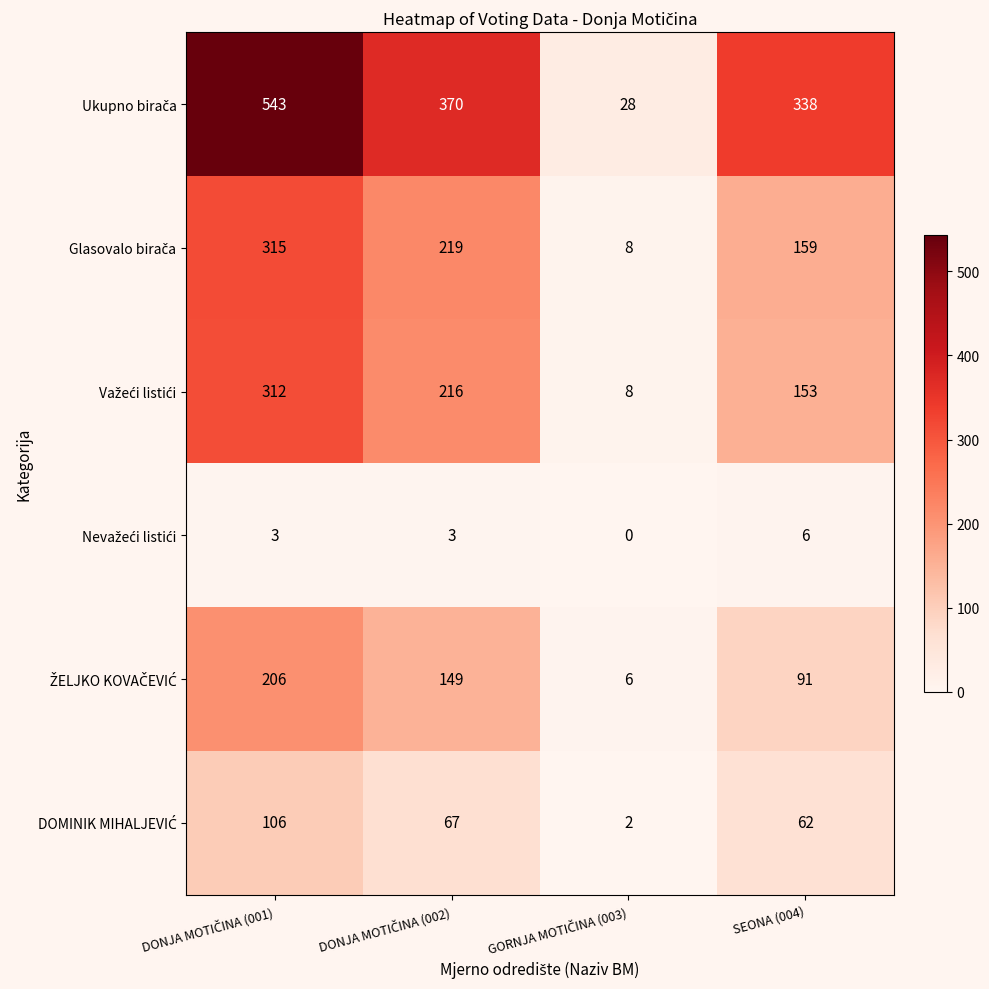

What is the maximum value shown in the chart?

543